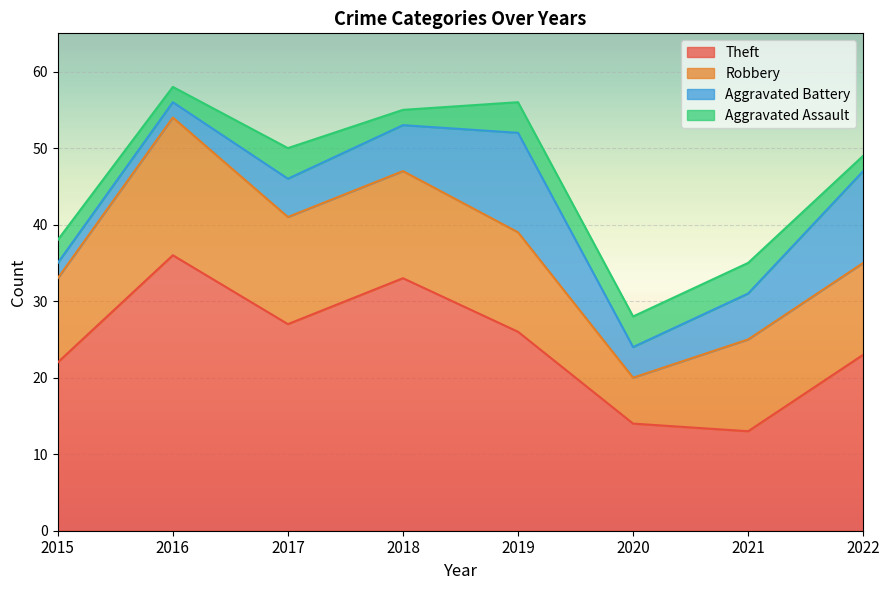

The Theft series shows 26 at 2019. True or false?

True